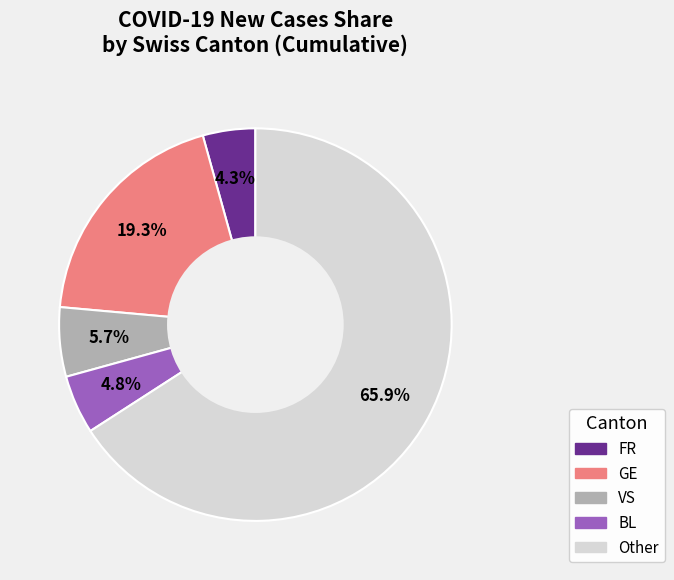

Is there any slice that represents more than half of the pie?

Yes